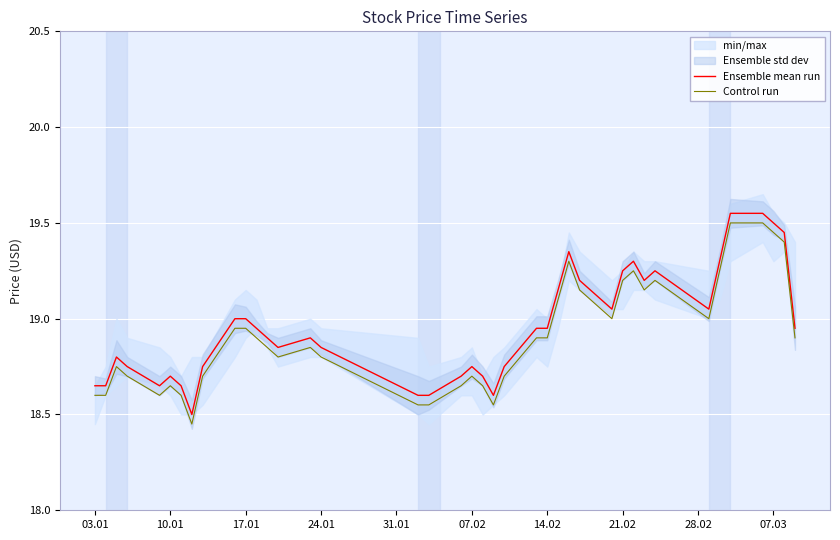

What is the lowest value of the Ensemble mean run series?

18.5